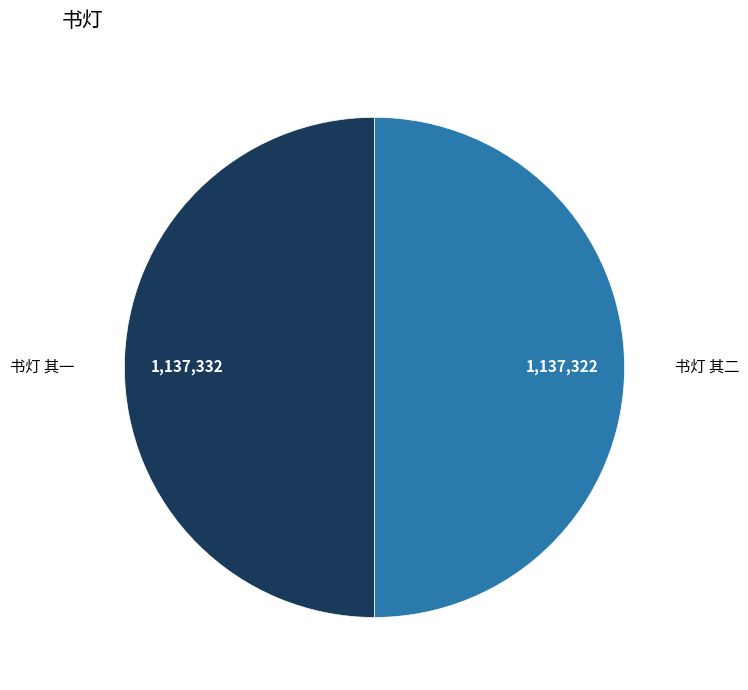

Approximately how many times larger is the value at 书灯 其二 compared to 书灯 其一?

1.0